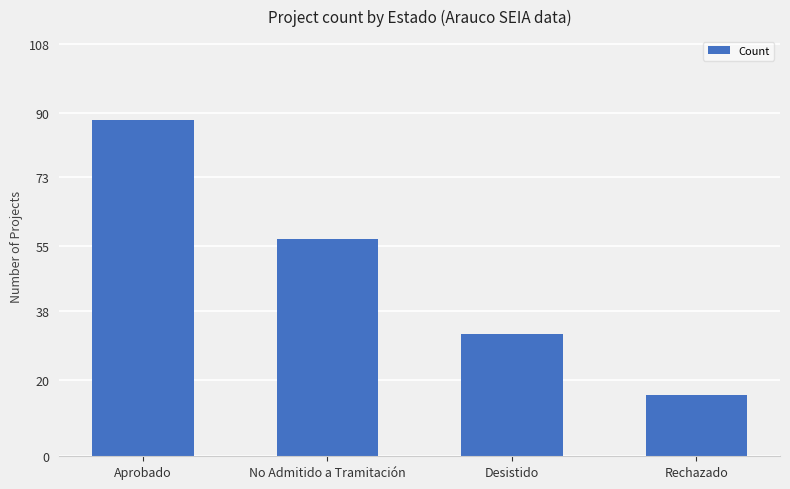

Count the values in the range 32 to 88.

3